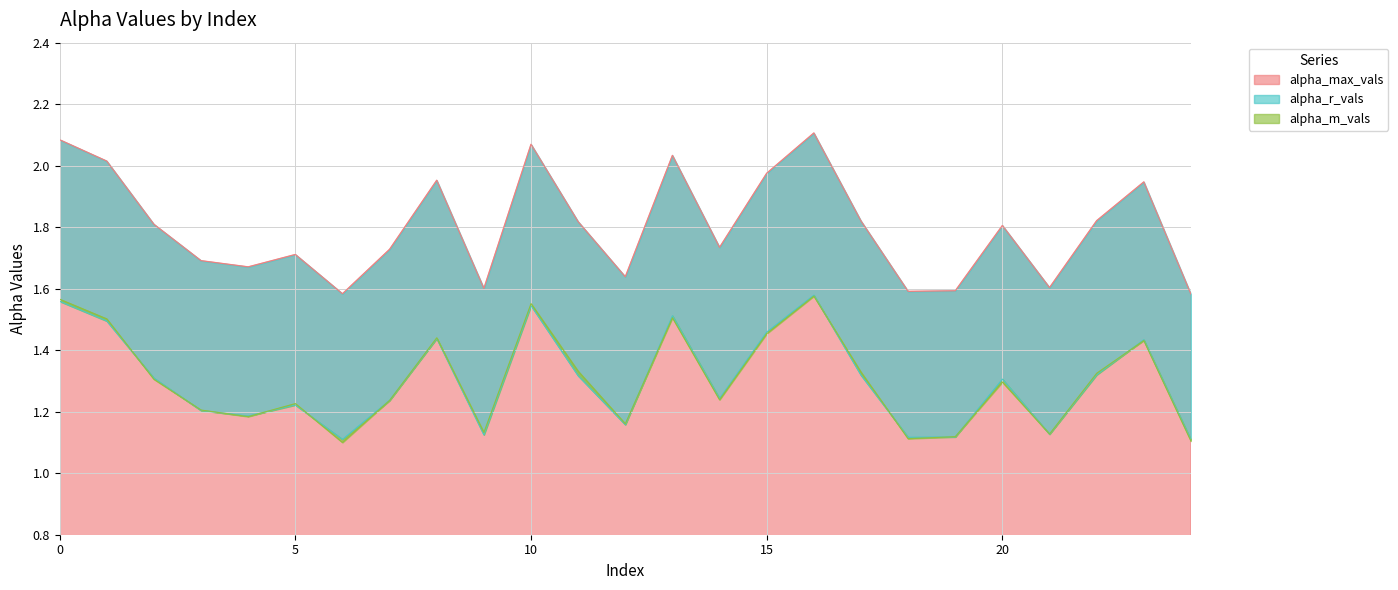

Is it true that alpha_m_vals equals 1.1 at 6?

True